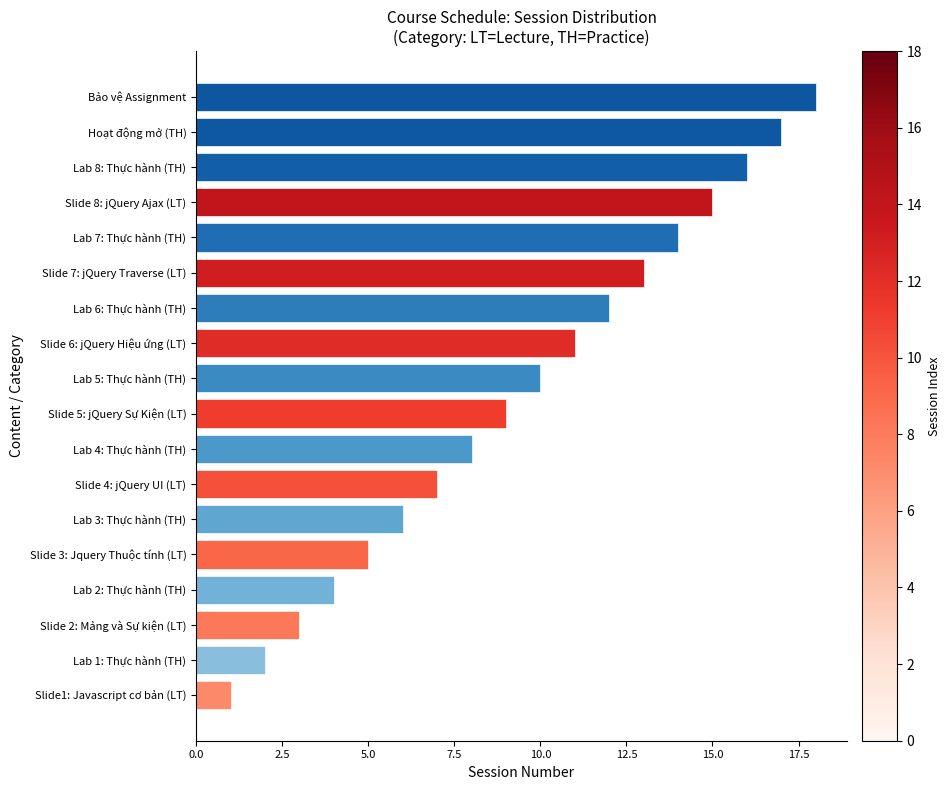

How many bars are there in total?

18